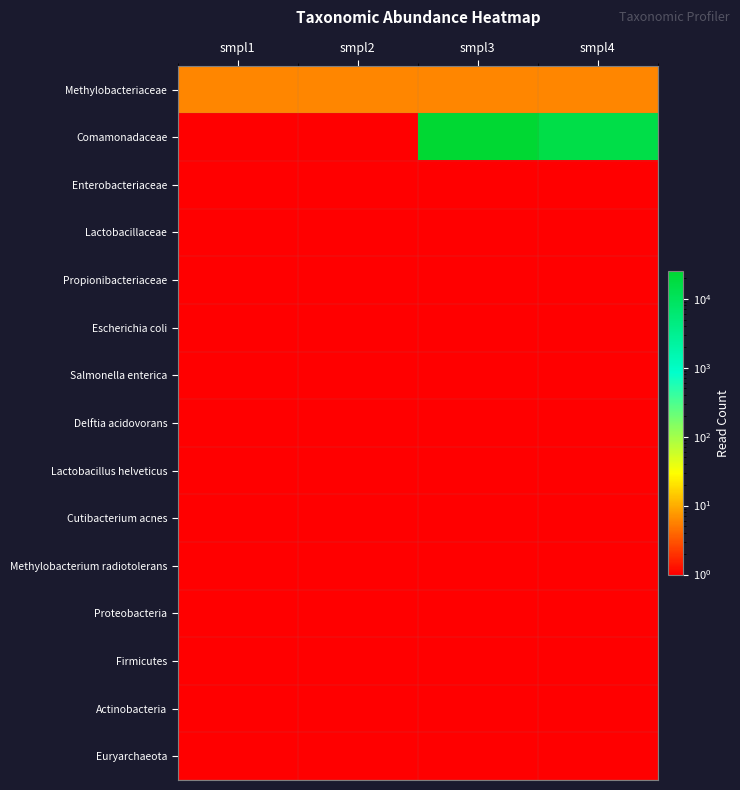

What is the spread (max minus min) of values at smpl2?

5